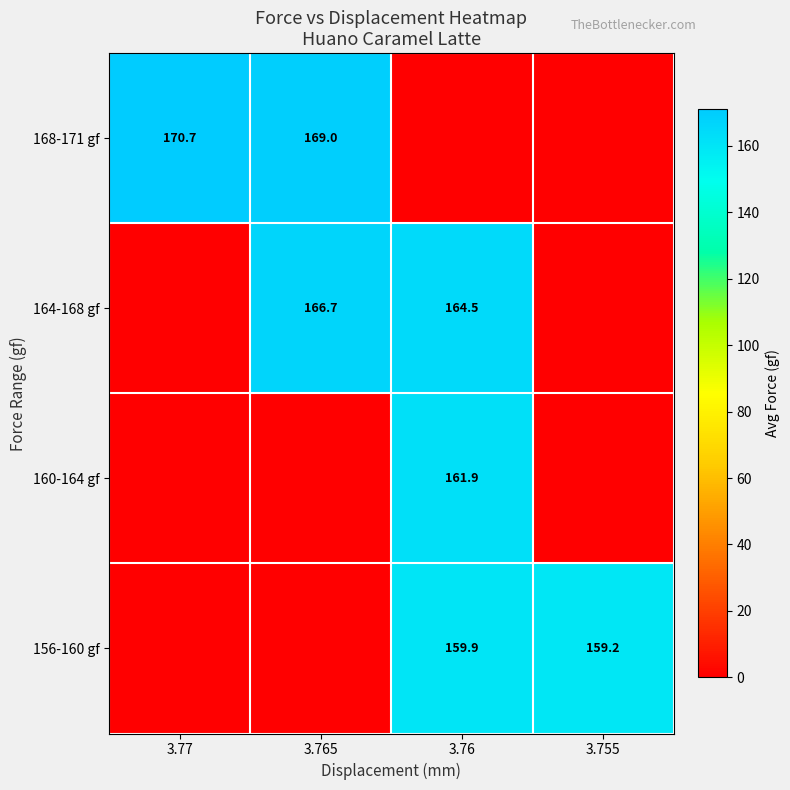

The 160-164 gf series shows 263.7 at 3.76. True or false?

False